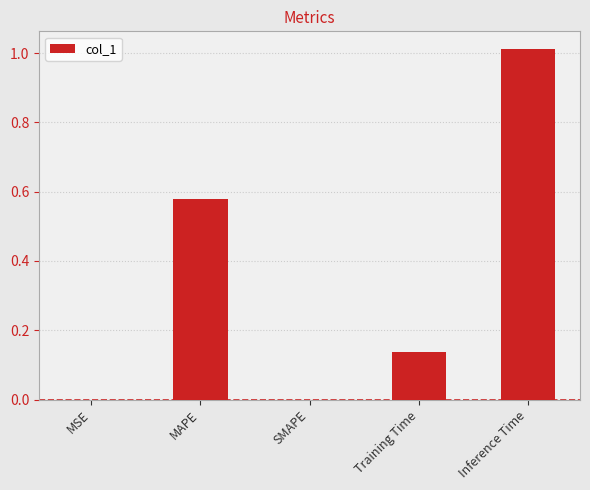

What is the change in value from MAPE to Inference Time?

+0.4